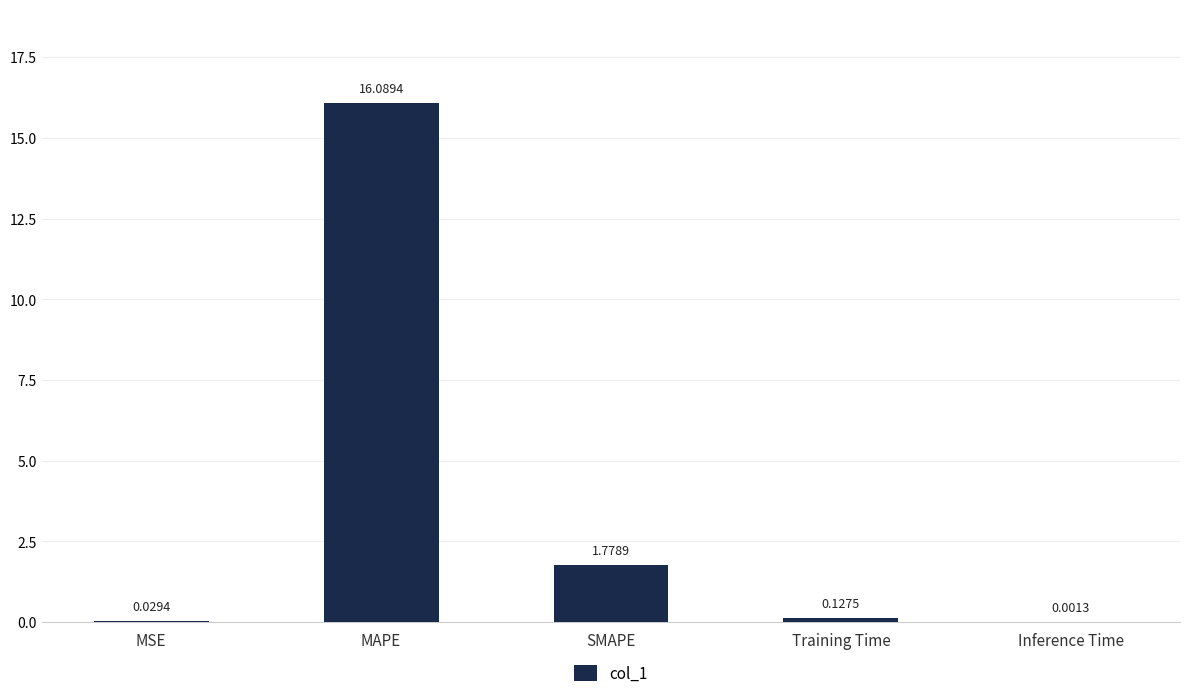

What is the change in value from MSE to MAPE?

+16.1